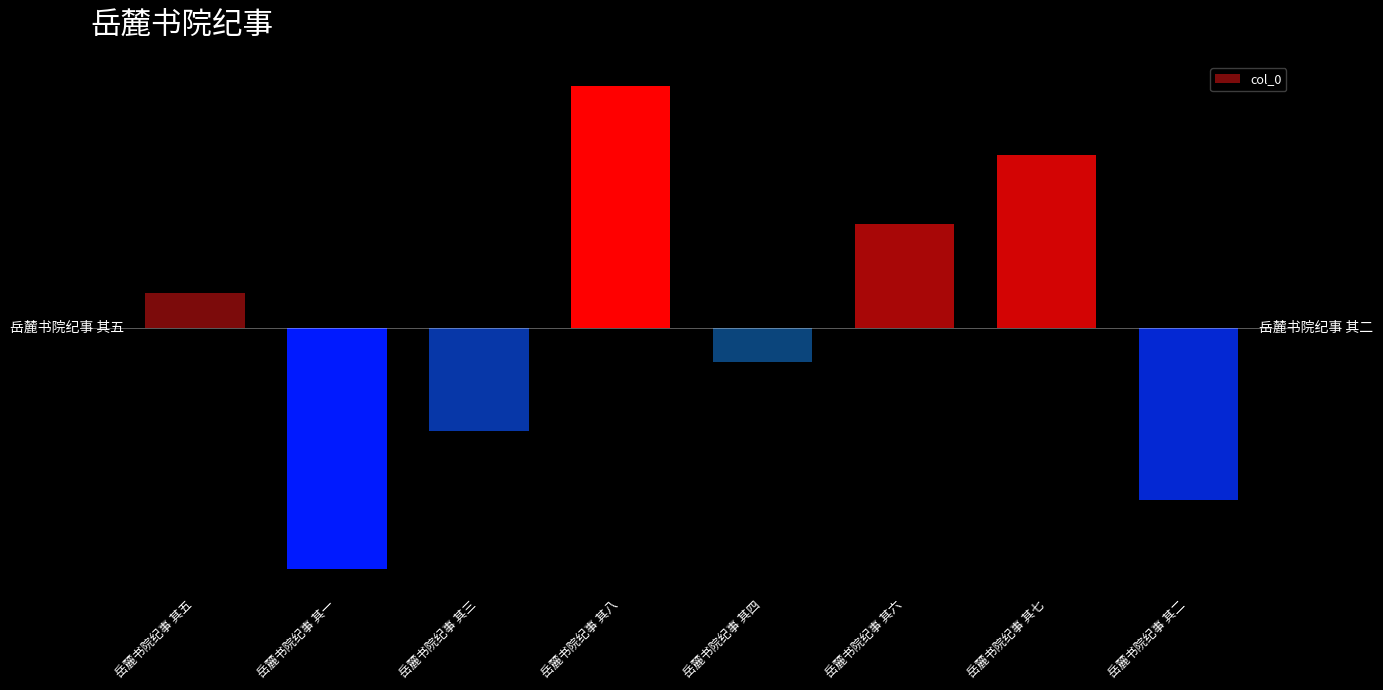

How many bars are there in total?

8